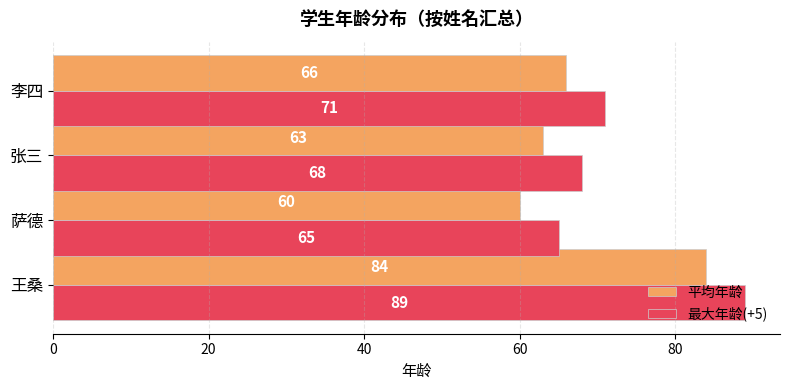

List the labels in order of 最大年龄(+5) value, largest first.

王桑, 李四, 张三, 萨德